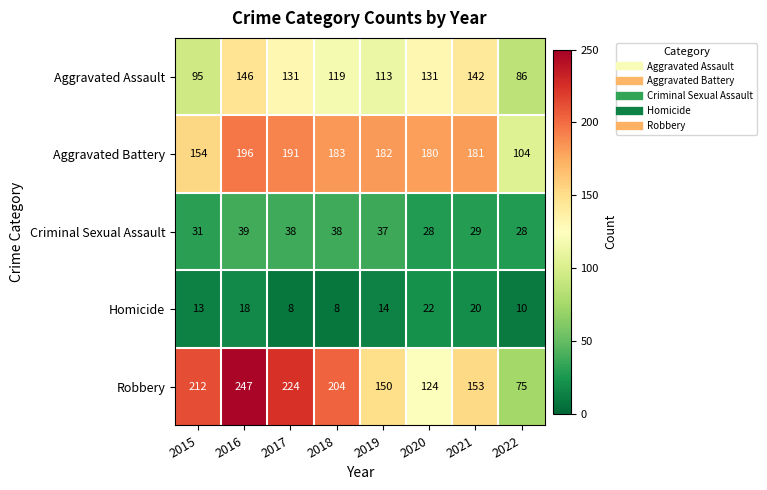

What is the sum of all Aggravated Assault values?

963